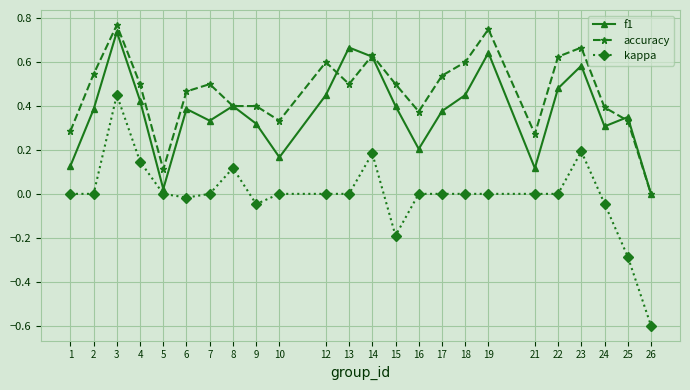

Which series has the widest spread of values?

kappa